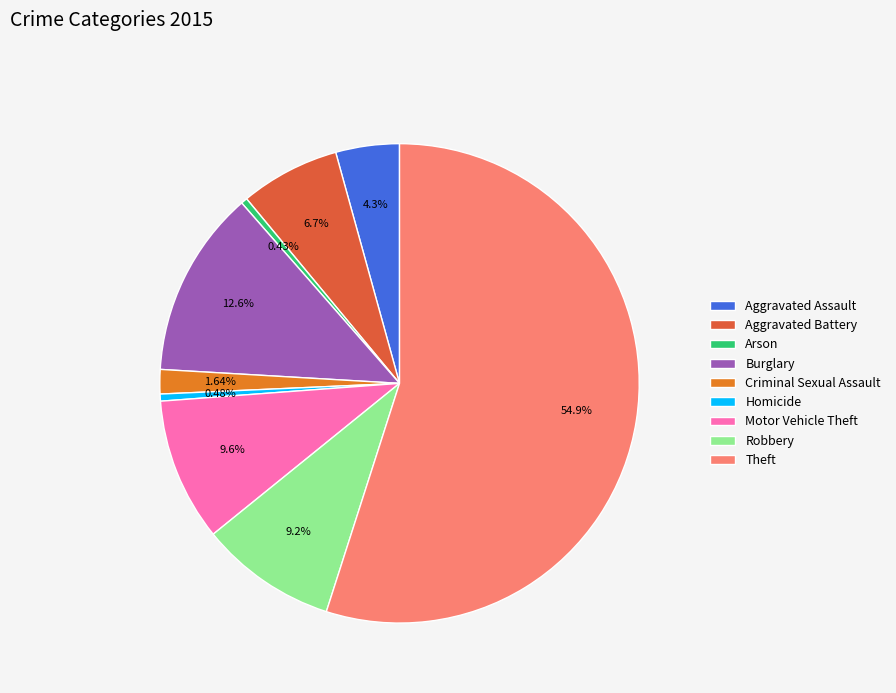

How many segments does this pie chart have?

9